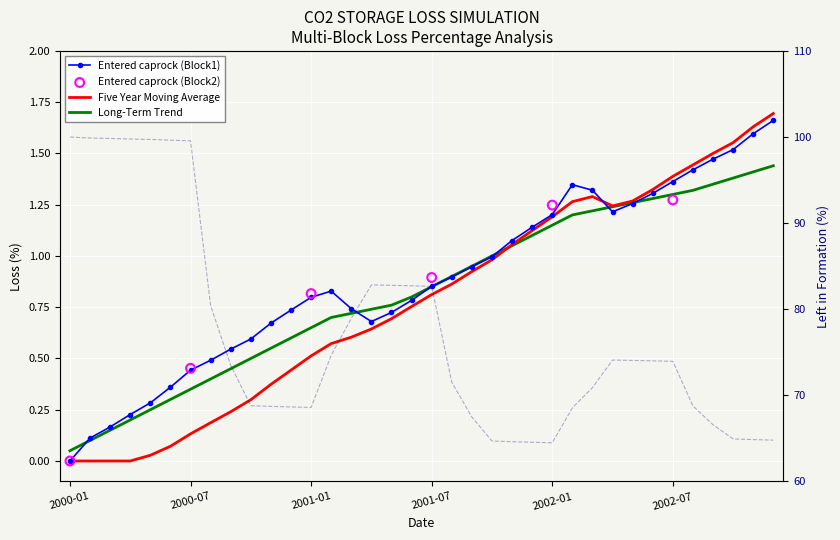

Which series contains the lowest Y value?

Entered caprock (Block1)